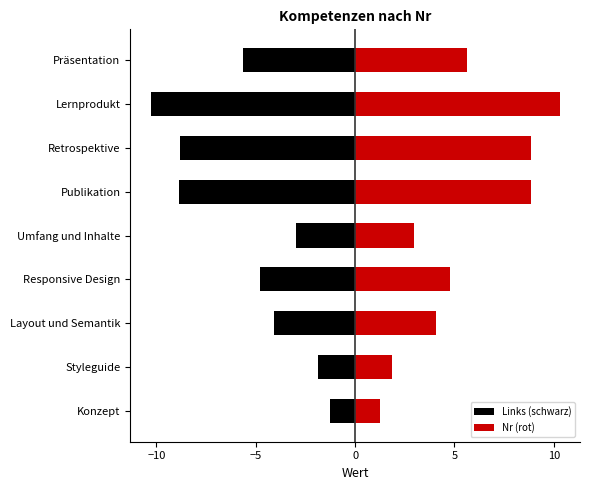

Which series has the largest total across all categories?

Nr (rot)